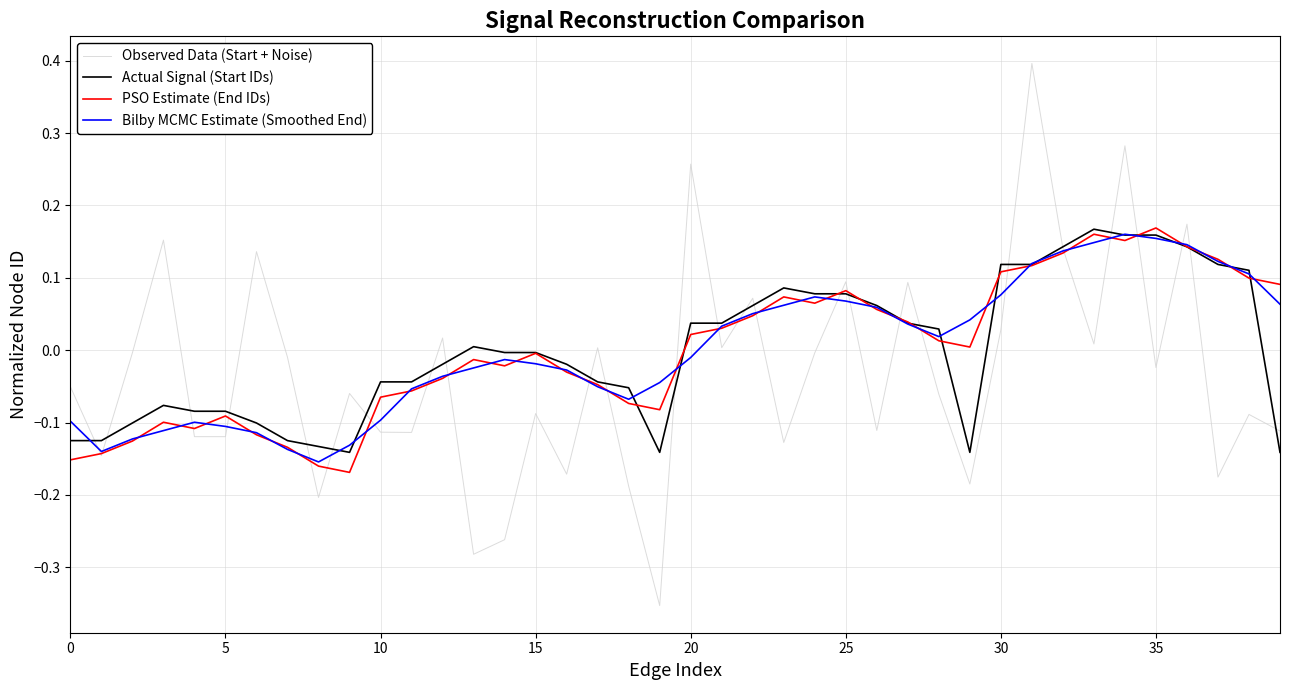

Which series has the widest spread of values?

Observed Data (Start + Noise)